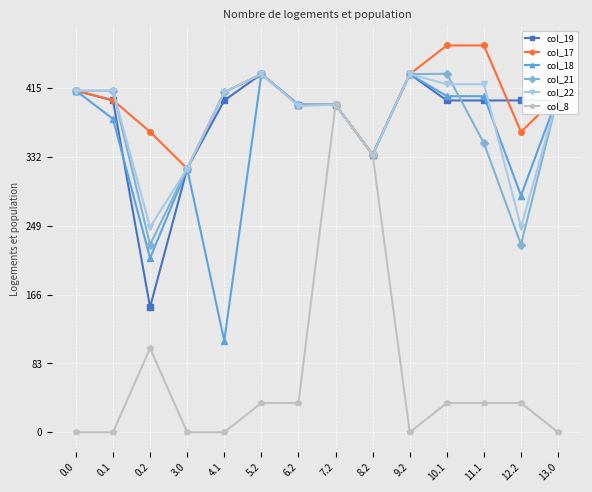

How many data points in col_22 are less than 410?

7